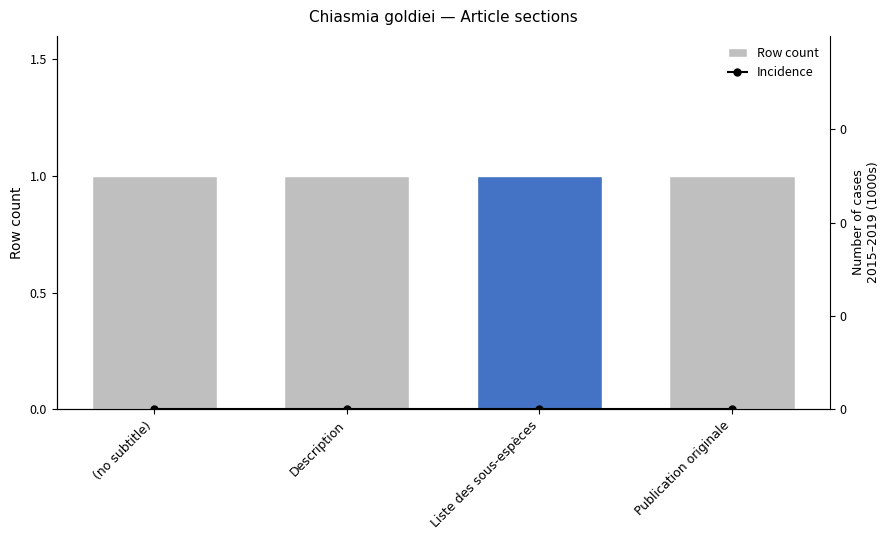

What are all the series names shown in the legend?

Row count, Incidence